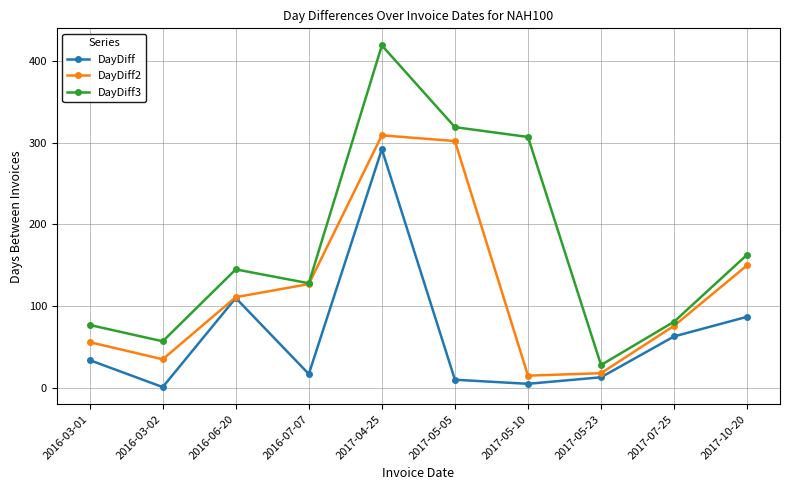

What is the highest value of the DayDiff series?

292